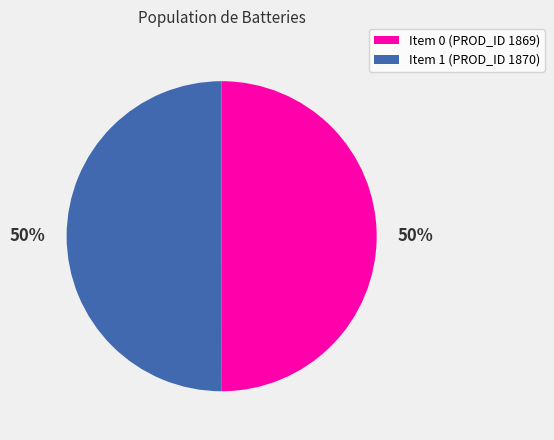

Count the number of slices in the pie.

2